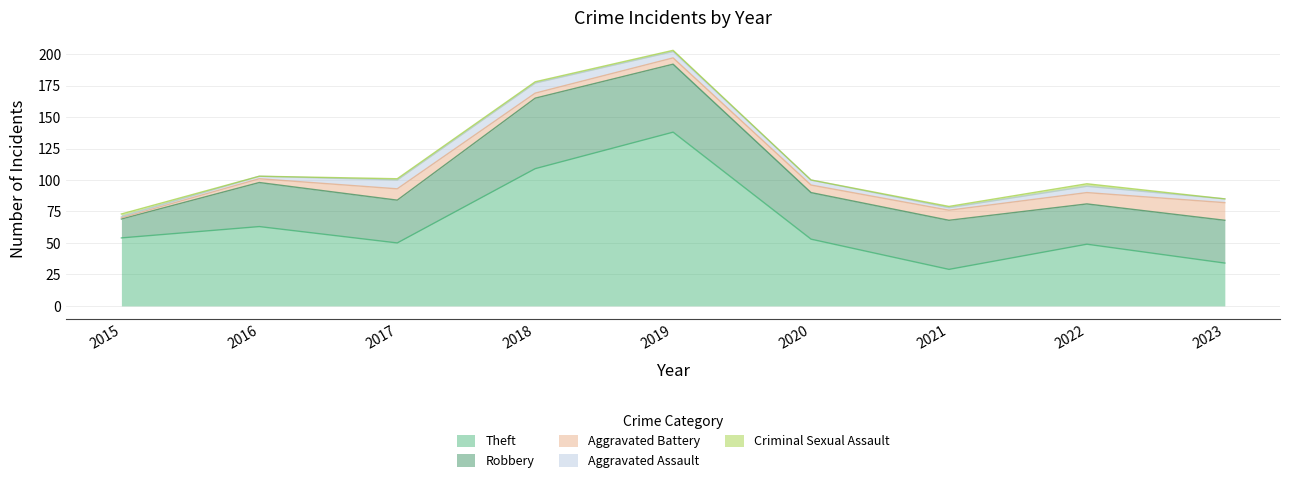

Is it true that Theft equals 29 at 2021?

True